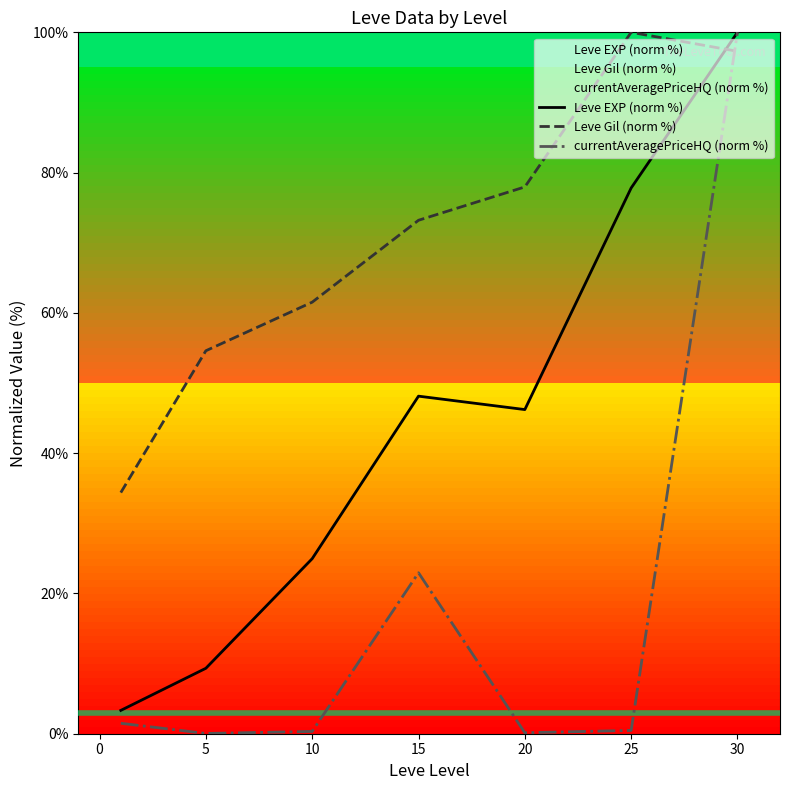

True or false: currentAveragePriceHQ (norm %) has more than 0 points higher than both neighbors.

True